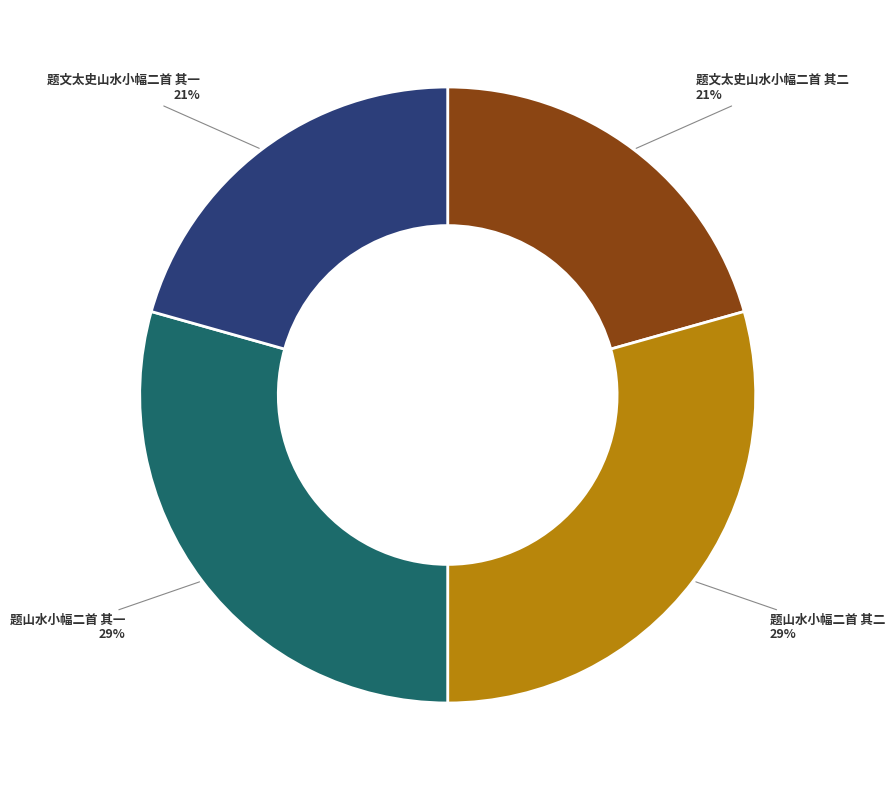

Is there a majority slice in this chart?

No